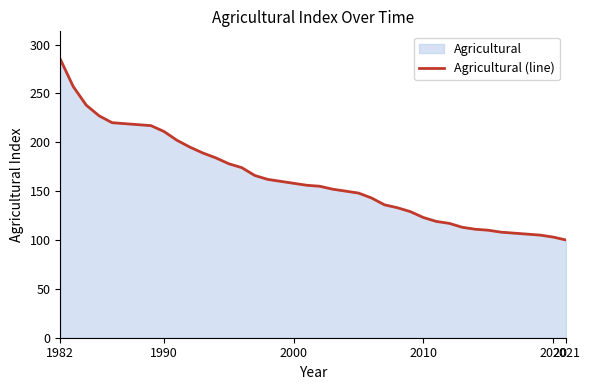

What is the greatest value displayed?

285